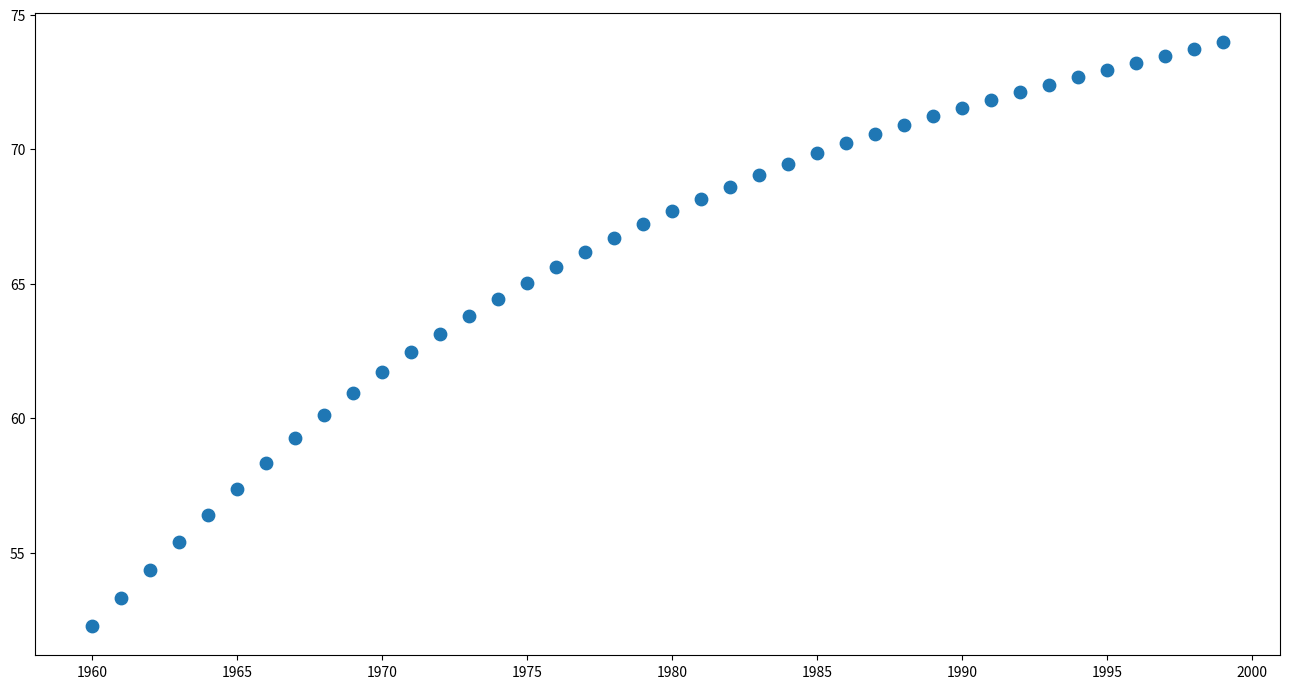

What is the range of X values (max minus min)?

39.0